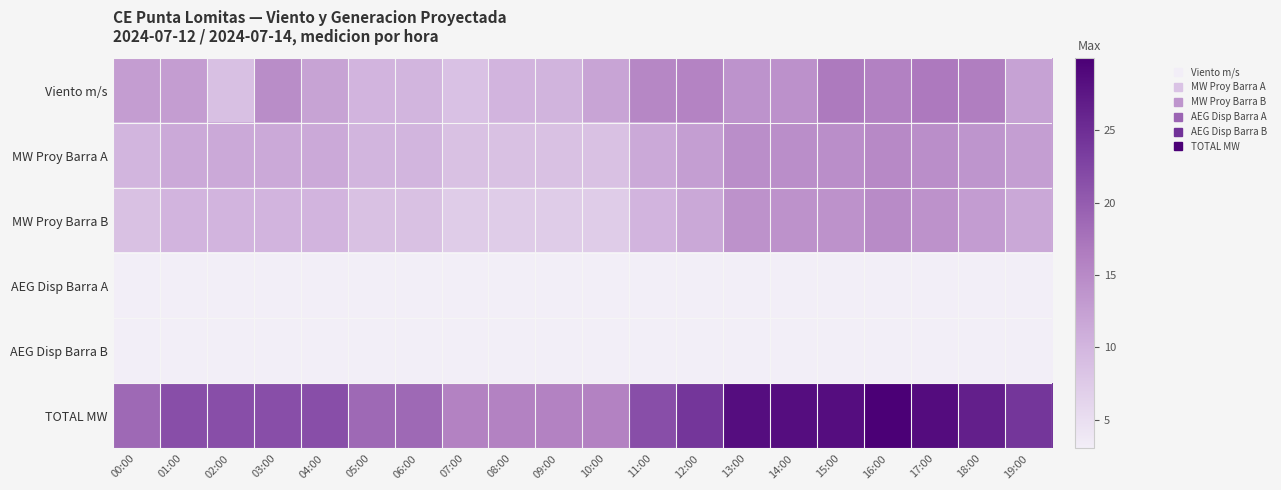

Reading left to right, what are all the values shown in this chart?

Viento m/s: 00:00=12.7	01:00=12.7	02:00=8.7	03:00=14.6	04:00=12.1	05:00=10.1	06:00=10.0	07:00=8.5	08:00=10.1	09:00=10.2	10:00=12.0	11:00=15.3	12:00=15.7	13:00=13.9	14:00=14.1	15:00=16.7	16:00=16.0	17:00=16.9	18:00=16.3	19:00=12.2
MW Proy Barra A: 00:00=10.0	01:00=11.4	02:00=11.4	03:00=11.4	04:00=11.4	05:00=10.0	06:00=10.0	07:00=8.7	08:00=8.7	09:00=8.7	10:00=8.7	11:00=11.4	12:00=12.6	13:00=14.5	14:00=14.5	15:00=14.5	16:00=15.1	17:00=14.5	18:00=13.7	19:00=12.6
MW Proy Barra B: 00:00=8.6	01:00=10.1	02:00=10.1	03:00=10.1	04:00=10.1	05:00=8.6	06:00=8.6	07:00=7.2	08:00=7.2	09:00=7.2	10:00=7.2	11:00=10.1	12:00=11.5	13:00=14.0	14:00=14.0	15:00=14.0	16:00=14.9	17:00=14.0	18:00=12.9	19:00=11.5
AEG Disp Barra A: 00:00=3.0	01:00=3.0	02:00=3.0	03:00=3.0	04:00=3.0	05:00=3.0	06:00=3.0	07:00=3.0	08:00=3.0	09:00=3.0	10:00=3.0	11:00=3.0	12:00=3.0	13:00=3.0	14:00=3.0	15:00=3.0	16:00=3.0	17:00=3.0	18:00=3.0	19:00=3.0
AEG Disp Barra B: 00:00=3.0	01:00=3.0	02:00=3.0	03:00=3.0	04:00=3.0	05:00=3.0	06:00=3.0	07:00=3.0	08:00=3.0	09:00=3.0	10:00=3.0	11:00=3.0	12:00=3.0	13:00=3.0	14:00=3.0	15:00=3.0	16:00=3.0	17:00=3.0	18:00=3.0	19:00=3.0
TOTAL MW: 00:00=18.7	01:00=21.5	02:00=21.5	03:00=21.5	04:00=21.5	05:00=18.7	06:00=18.7	07:00=15.9	08:00=15.9	09:00=15.9	10:00=15.9	11:00=21.5	12:00=24.2	13:00=28.5	14:00=28.5	15:00=28.5	16:00=30.0	17:00=28.5	18:00=26.6	19:00=24.2